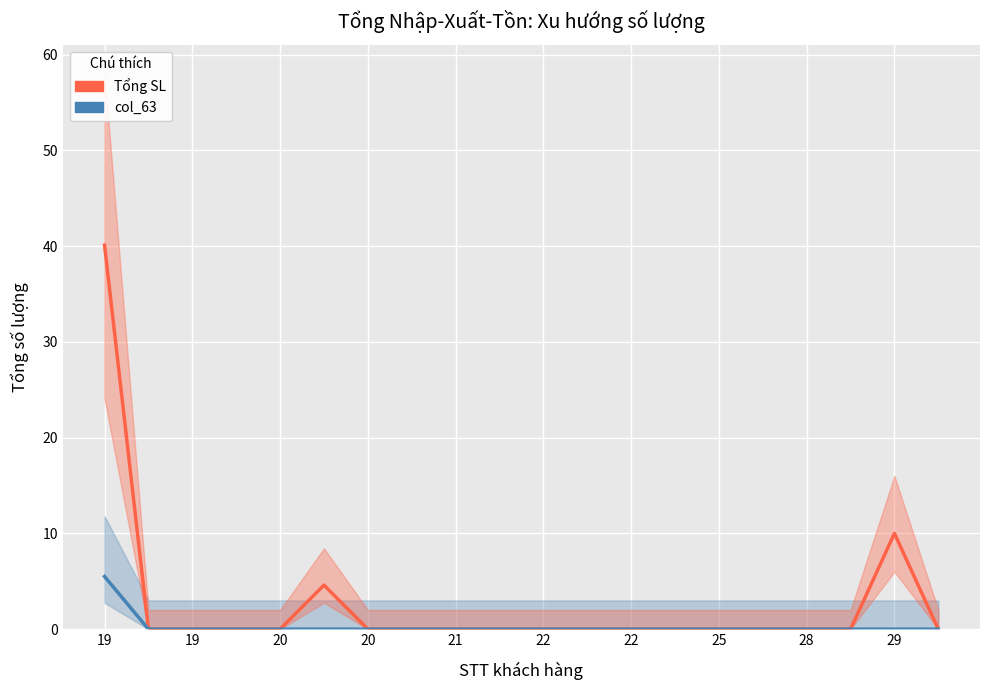

True or false: col_63 and Tổng SL intersect in this chart.

False